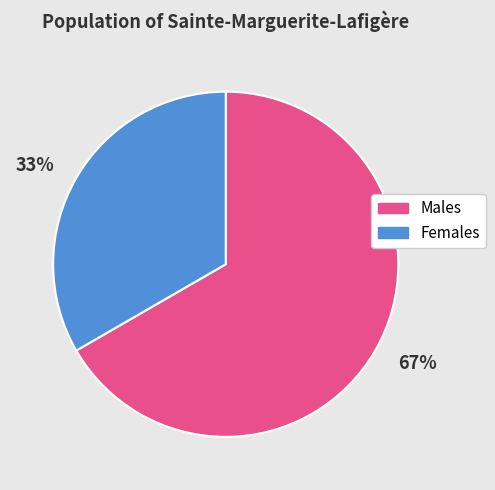

Which slice is the largest?

67%